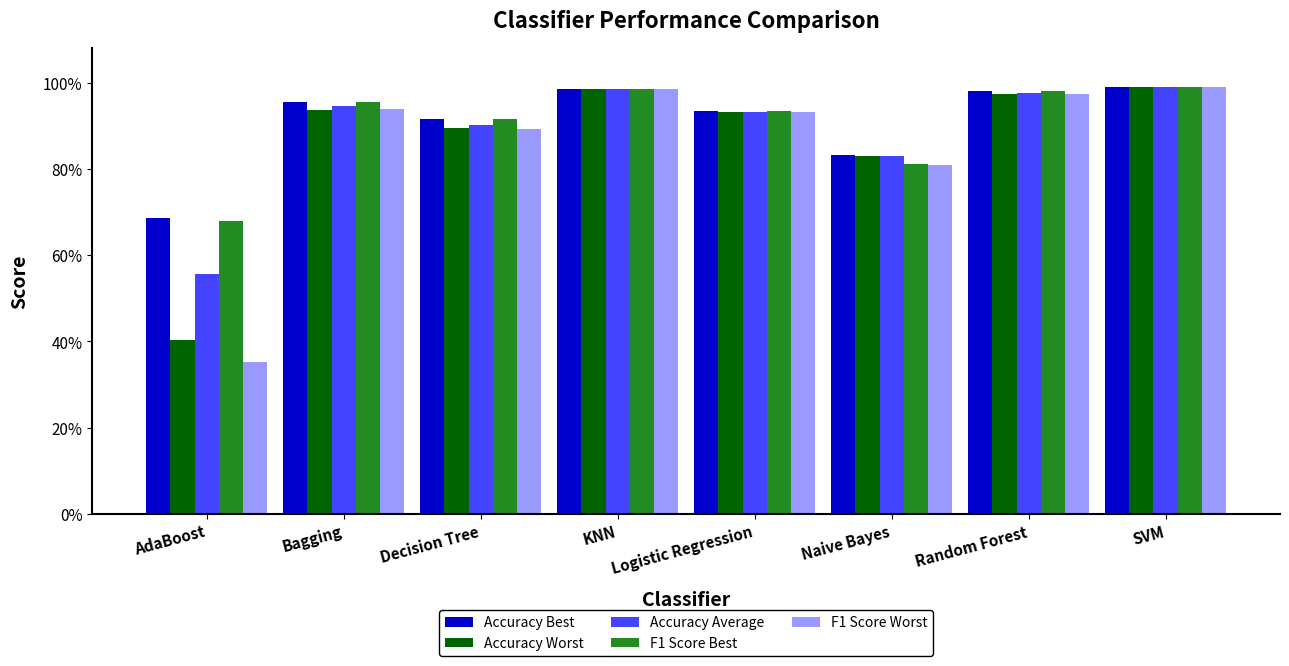

What is the highest value of the Accuracy Best series?

1.0